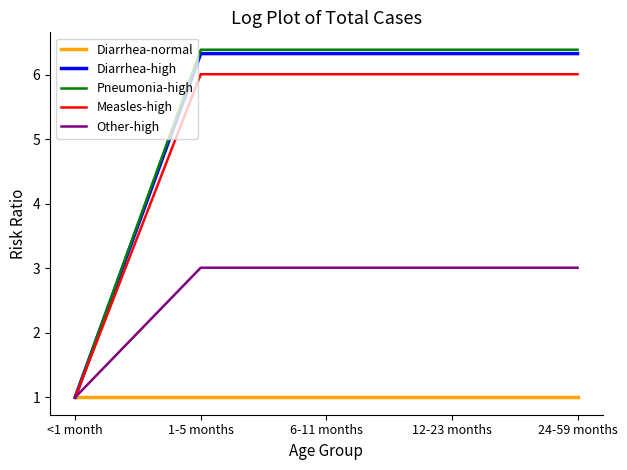

Which series has the largest range (max minus min)?

Pneumonia-high